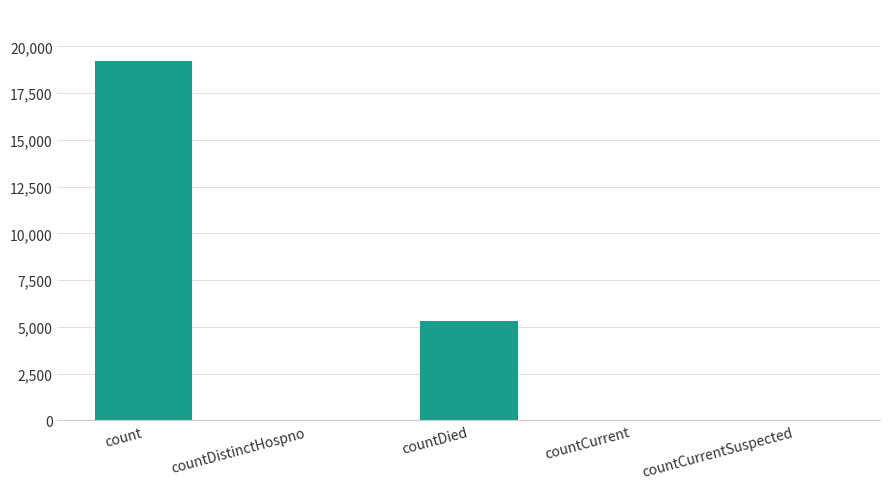

Which label corresponds to the largest value in the chart?

count